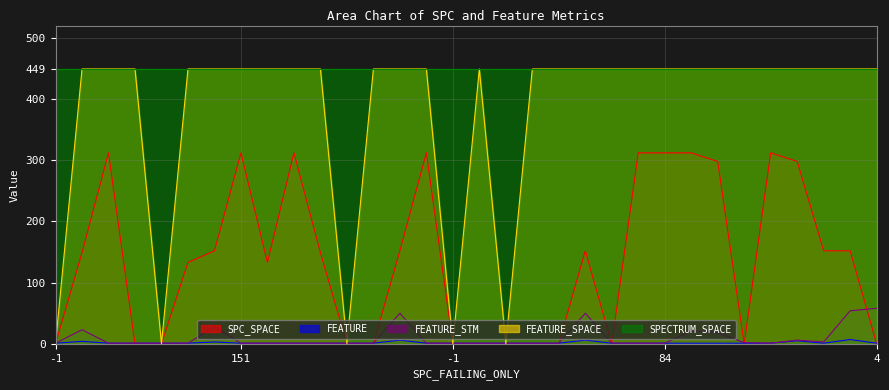

True or false: FEATURE_SPACE has more than 0 points higher than both neighbors.

True